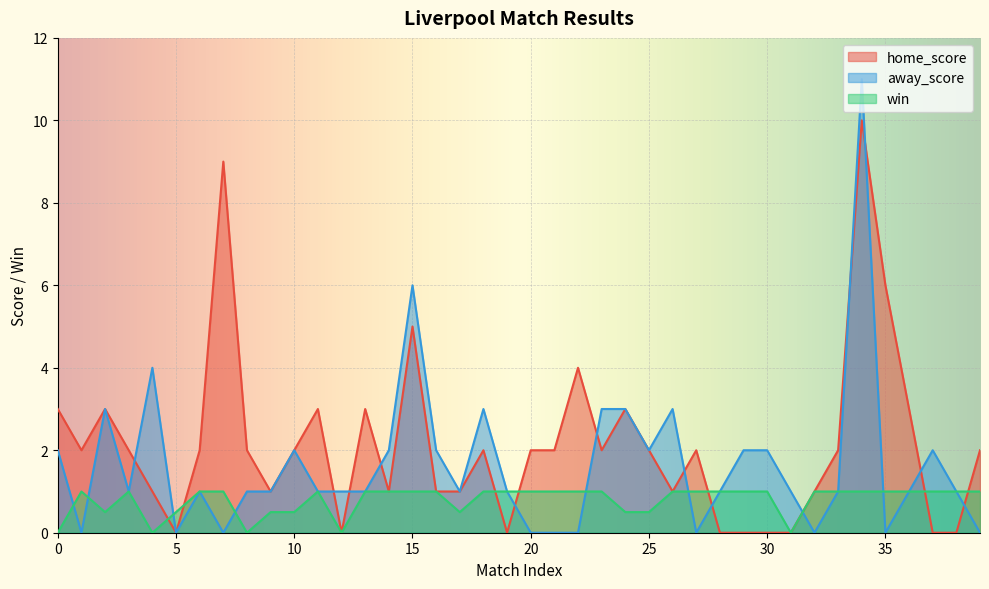

At 35, list the series in order from smallest to largest.

away_score, win, home_score